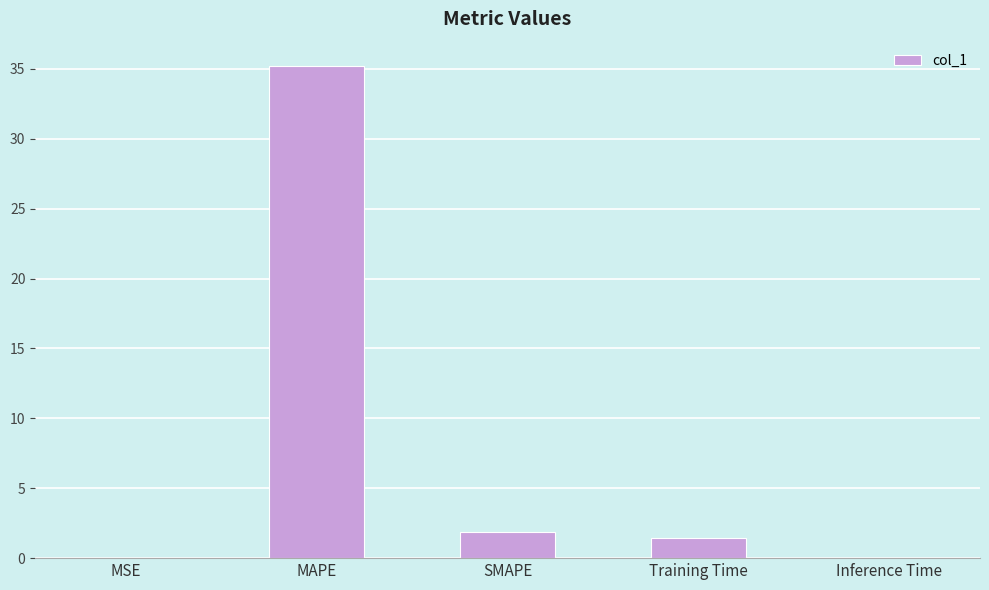

What is the maximum value shown in the chart?

35.2